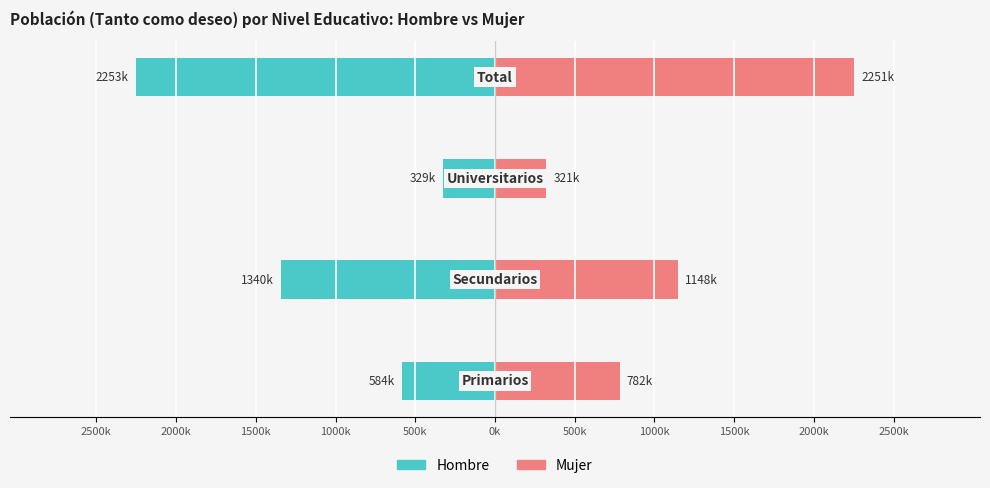

How many Mujer (Tanto como deseo) values are between 781542 and 2250571?

3